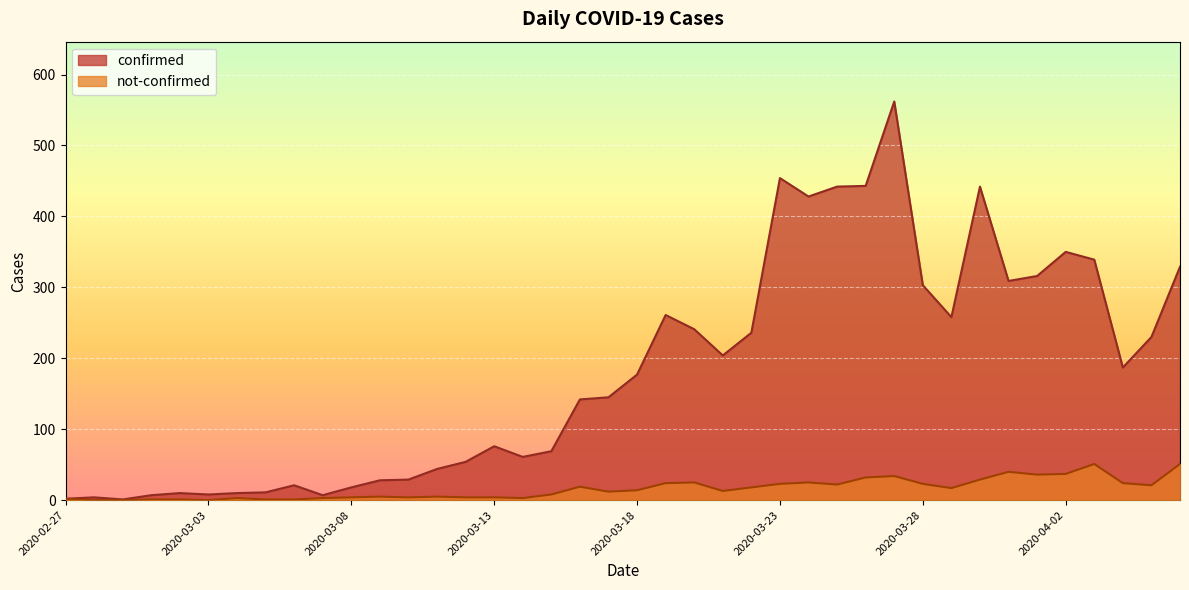

Reading left to right, transcribe all the data shown in this chart.

confirmed: 2	4	1	7	10	8	10	11	21	7	18	28	29	44	54	76	61	69	142	145	177	261	241	204	236	454	428	442	443	562	303	258	442	309	316	350	339	187	230	329
not-confirmed: 2	0	0	1	1	0	3	1	1	3	4	5	4	5	4	4	3	8	19	12	14	24	25	13	18	23	25	22	32	34	23	17	29	40	36	37	51	24	21	51